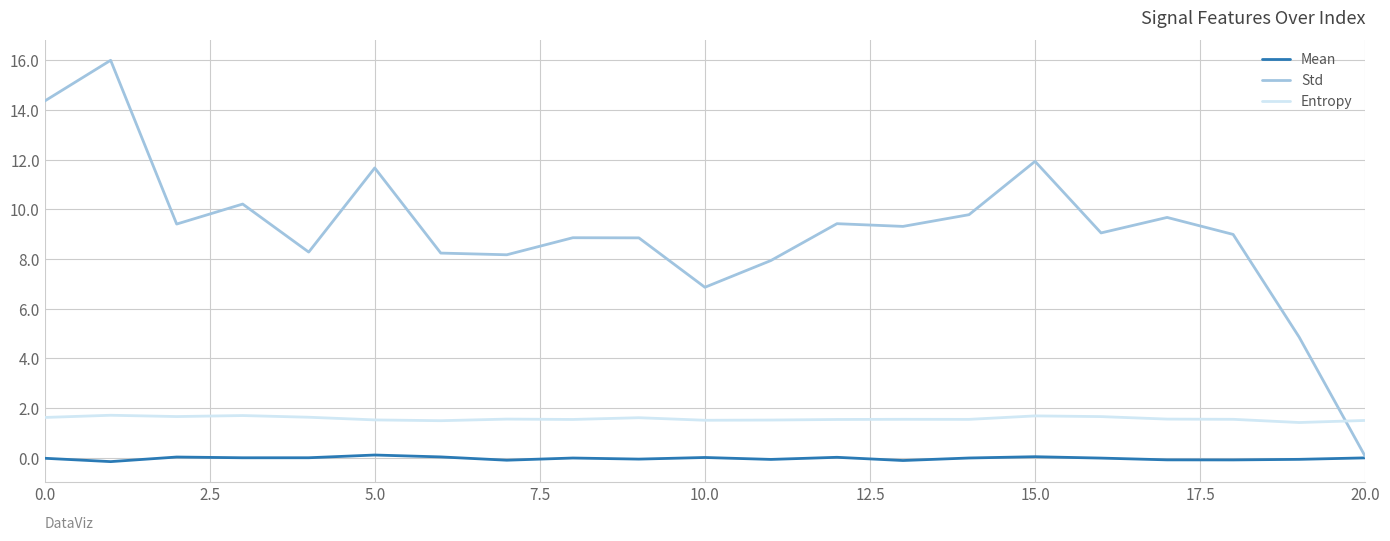

What is the greatest value displayed?

16.0